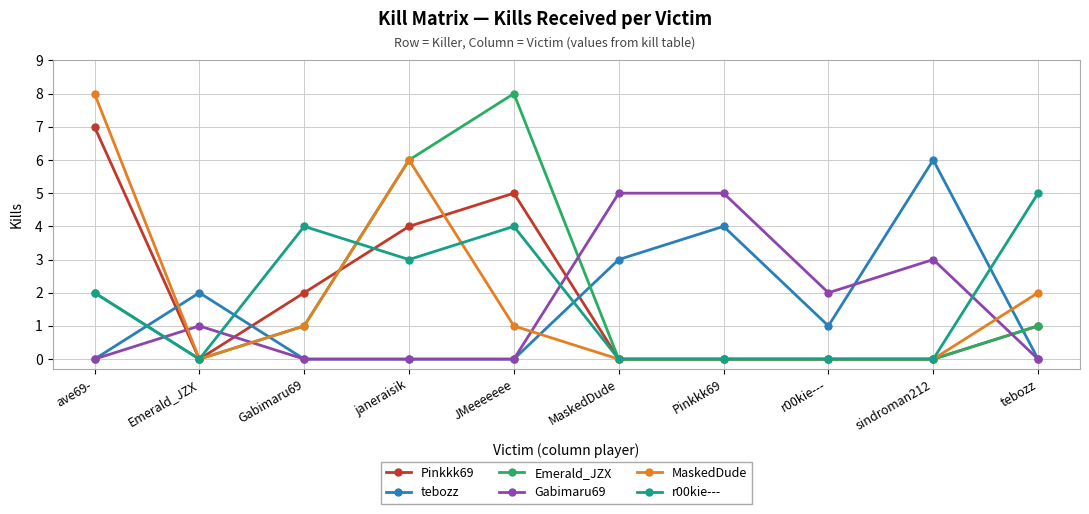

Where is the first local maximum for Gabimaru69?

Emerald_JZX